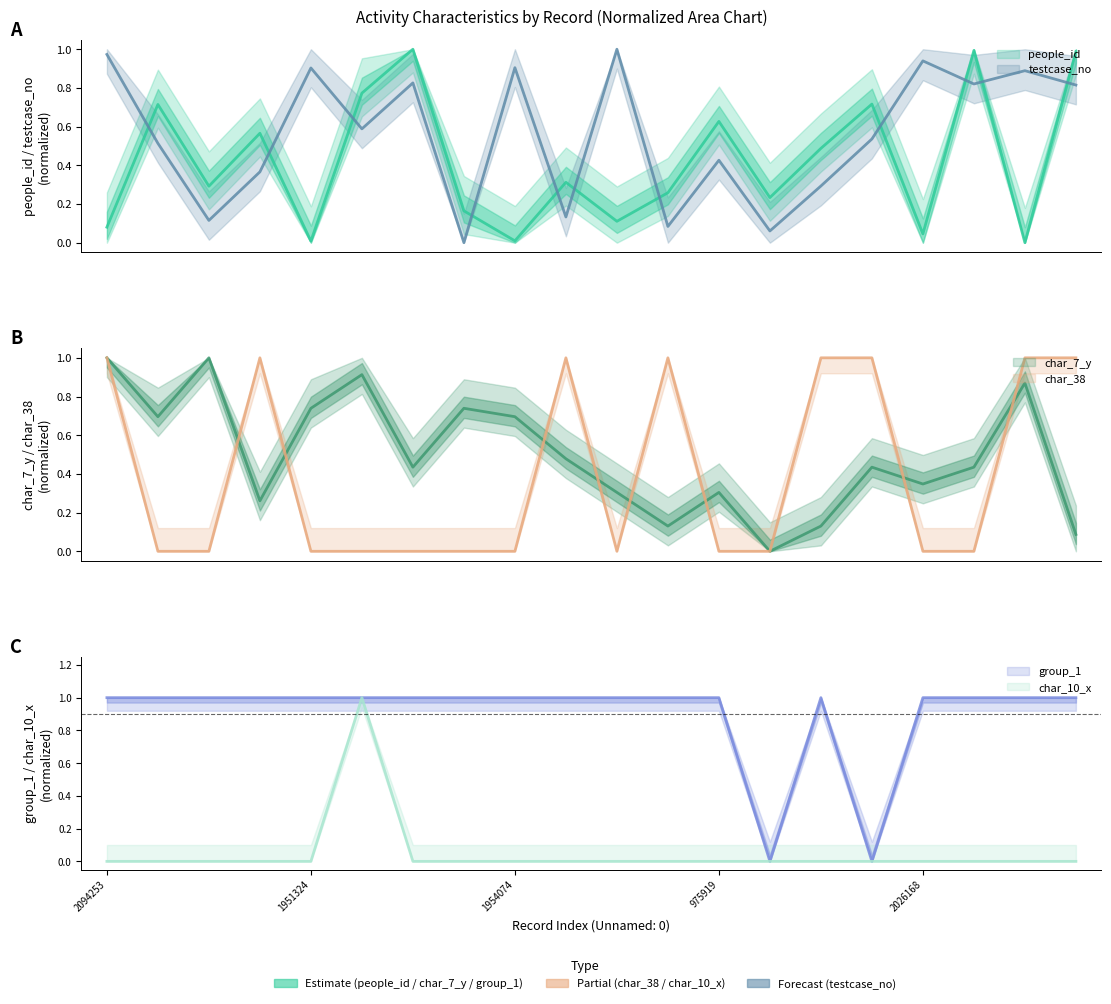

What is the label of the 4th point from the right?

2026168